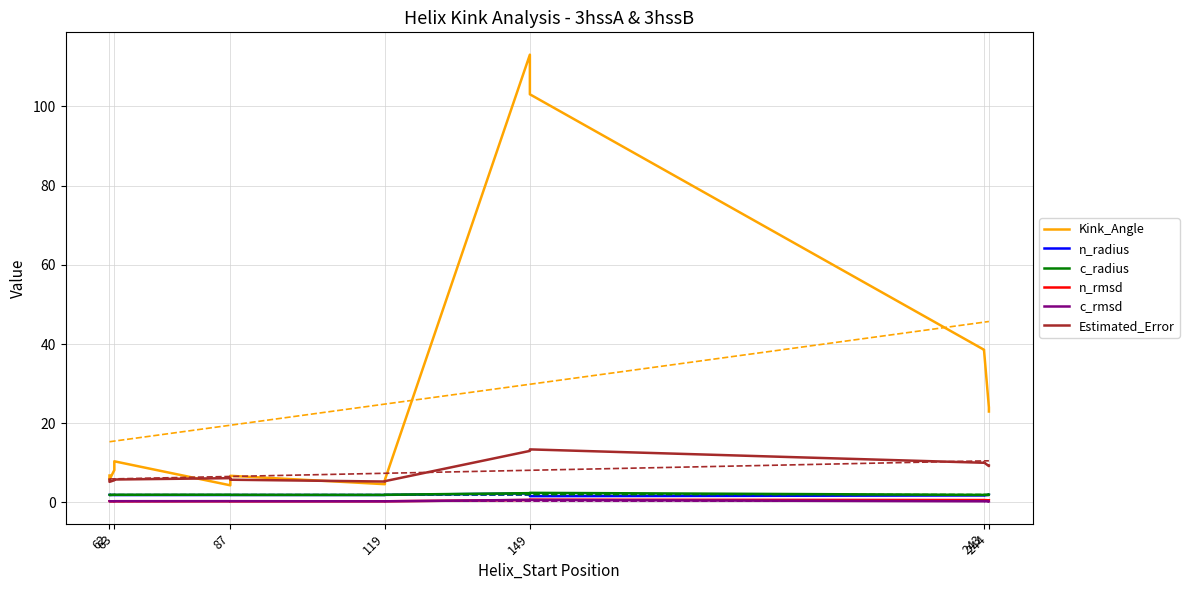

What is the lowest value of the Kink_Angle series?

4.3